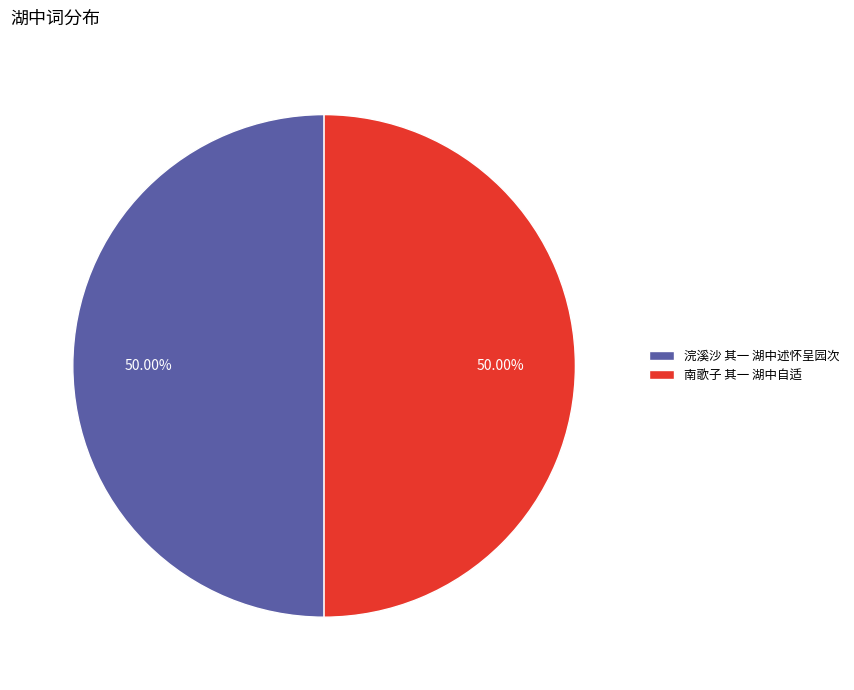

What portion of the pie excludes 浣溪沙 其一 湖中述怀呈园次?

50.0%